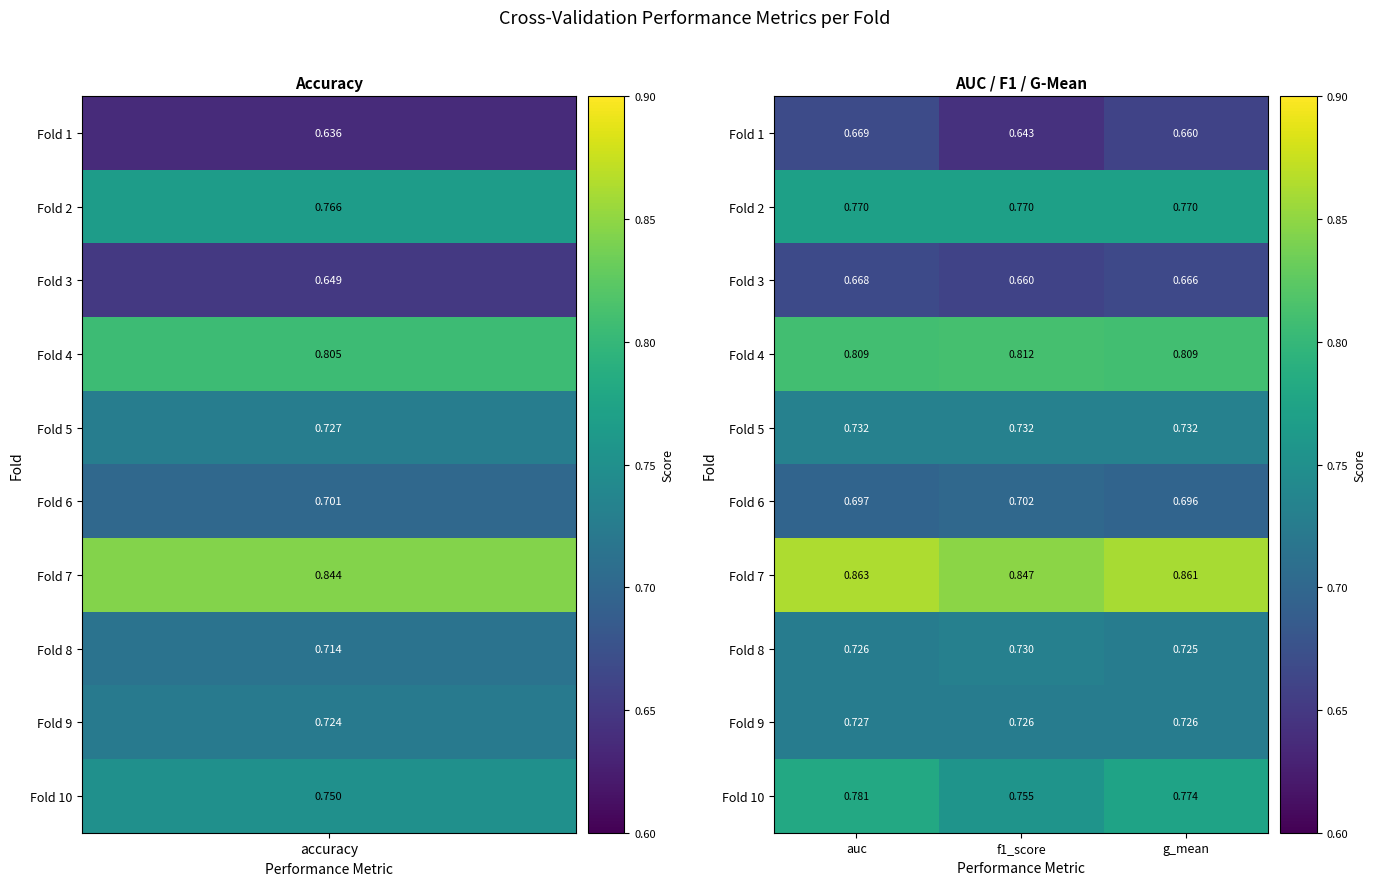

At which category does the chart reach its peak across all series?

auc